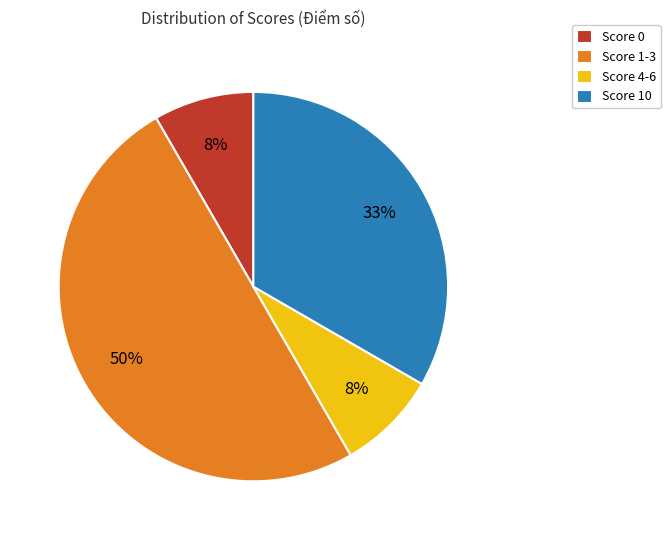

To the nearest percent, what is the average slice percentage?

25%